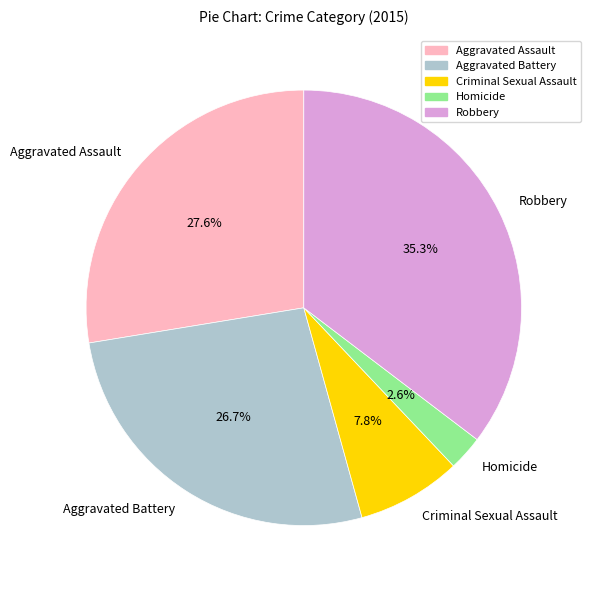

What percentage is the Aggravated Assault slice, to the nearest percent?

28%